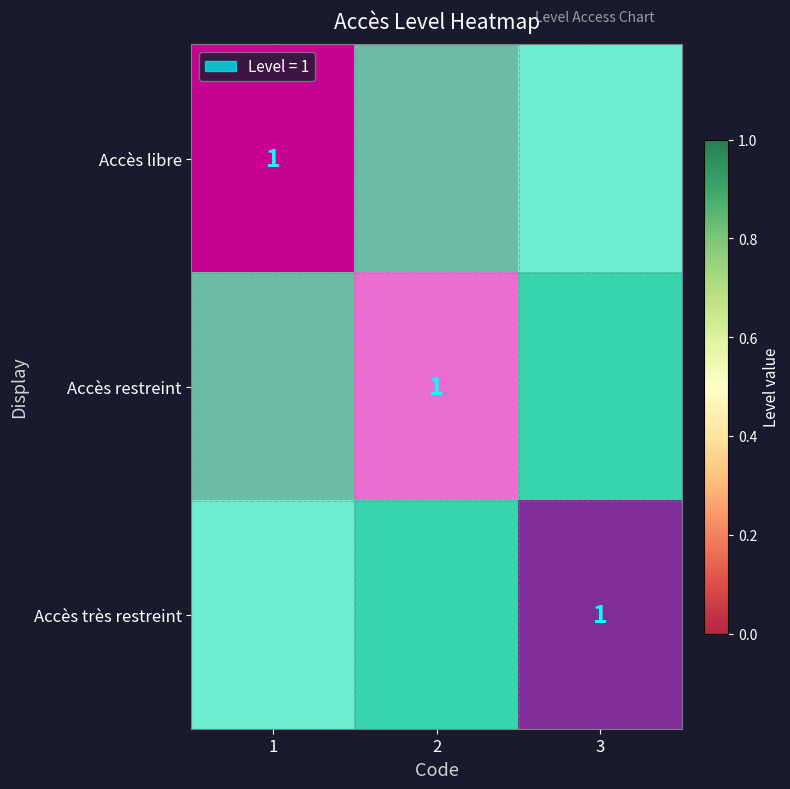

How many values in the Accès restreint series exceed 0?

1